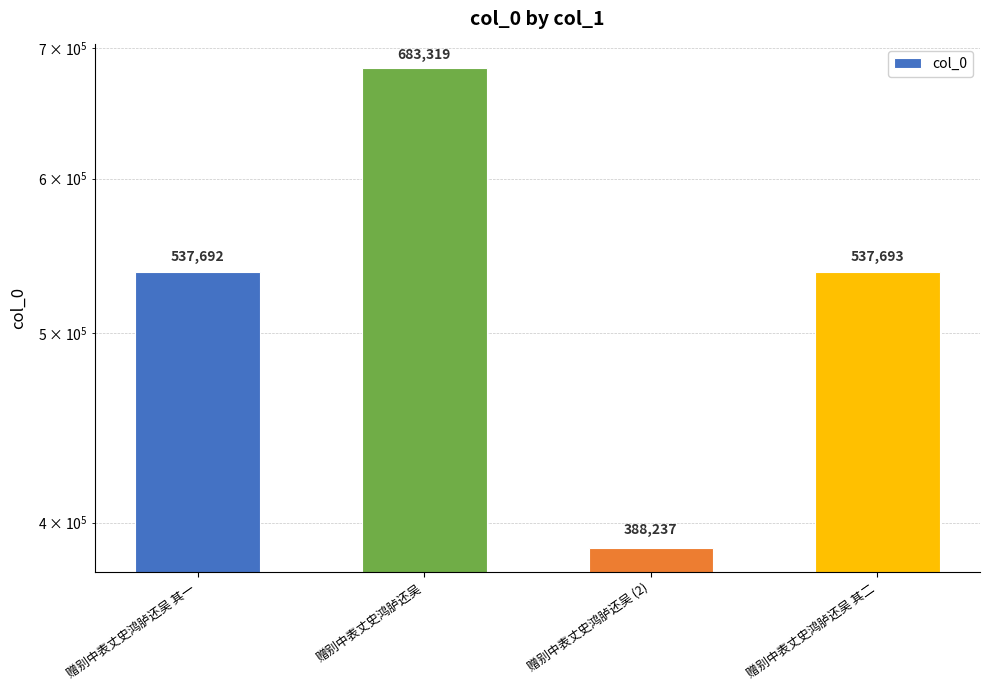

Rank the categories by value from highest to lowest.

赠别中表丈史鸿胪还吴, 赠别中表丈史鸿胪还吴 其二, 赠别中表丈史鸿胪还吴 其一, 赠别中表丈史鸿胪还吴 (2)